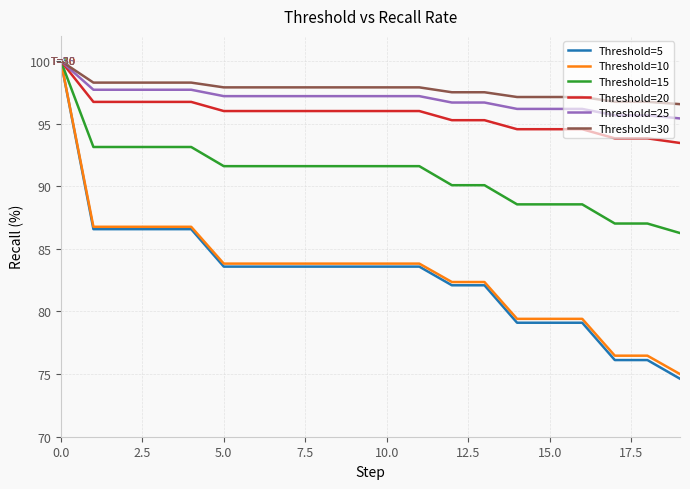

Which series has the largest range (max minus min)?

Threshold=5